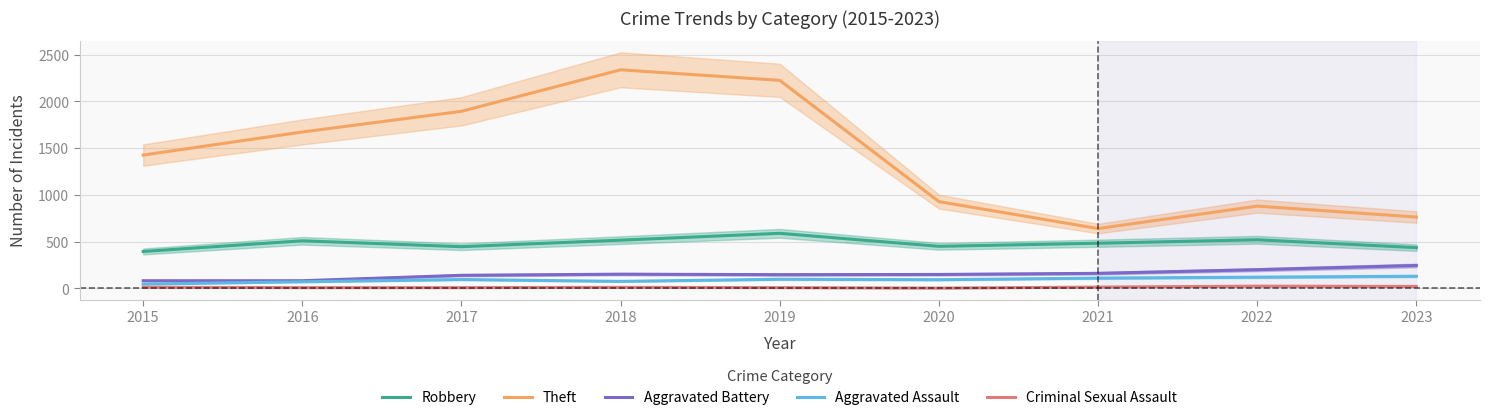

Which series has the largest total across all categories?

Theft